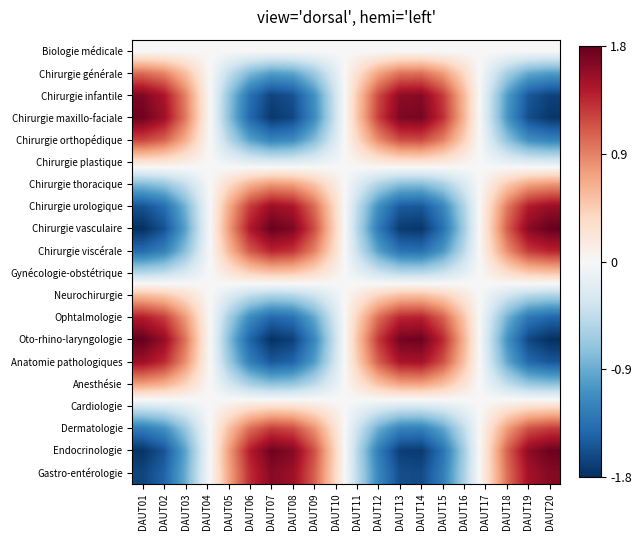

What is the total value across all series at DAUT12?

0.7